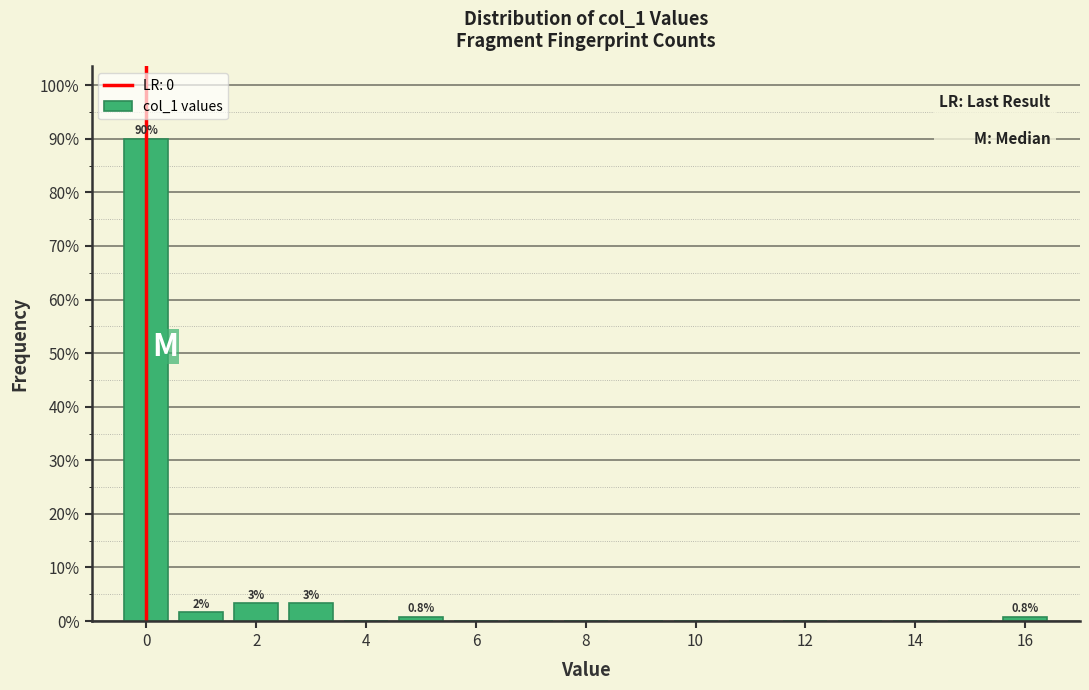

Which range on the x-axis has the tallest bar?

-0.5 to 0.5